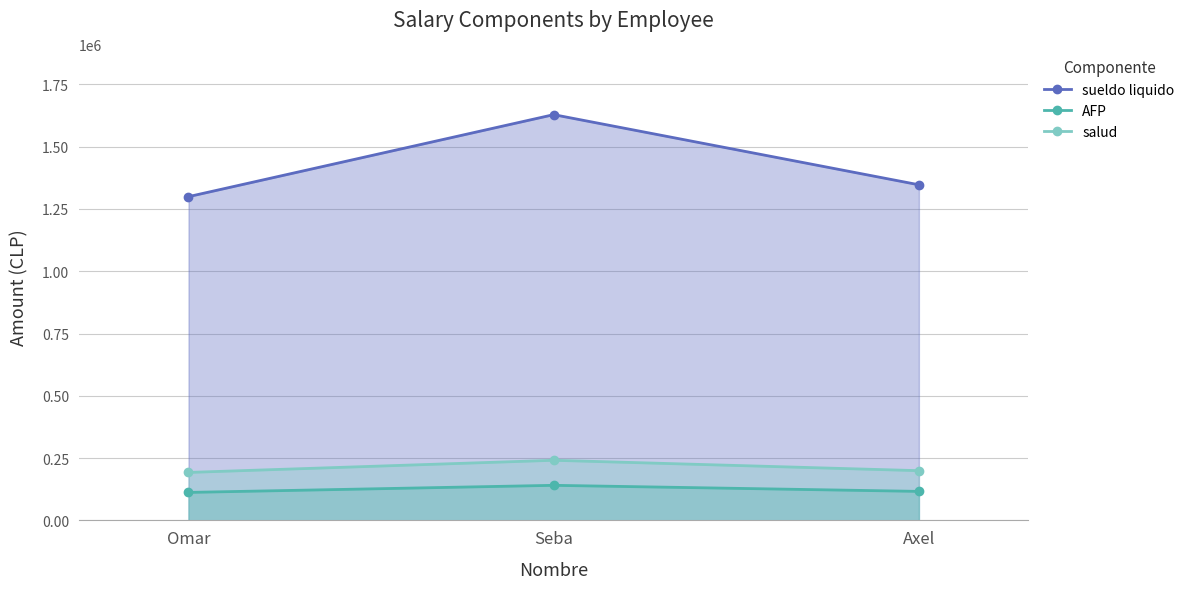

Where does the AFP series first go above 116392?

Seba